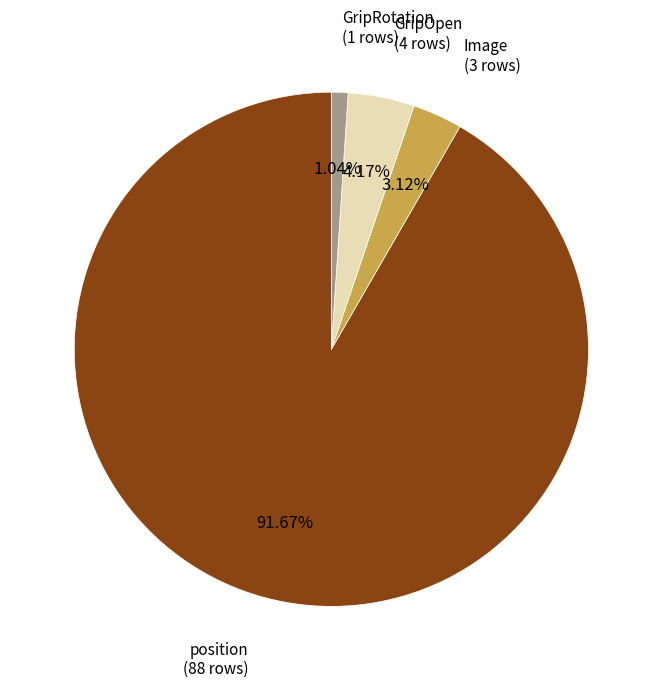

Is there a majority slice in this chart?

Yes